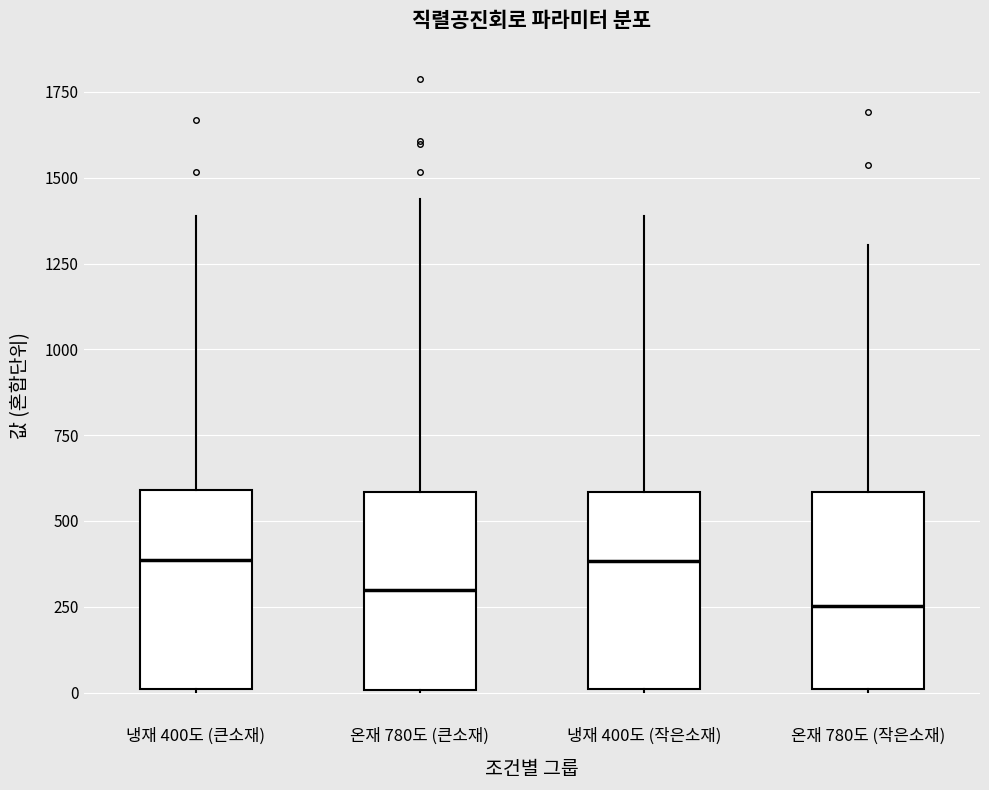

Reading left to right, transcribe this box plot: for each box, give where its median line is, the range the box spans, and where its two whiskers end, as read against the y-axis. The values are not printed on the chart, so give them approximately, as read against the axis.

냉재 400도 (큰소재): median 400, box 0 to 600, whiskers 0 to 1400
온재 780도 (큰소재): median 300, box 0 to 600, whiskers 0 to 1450
냉재 400도 (작은소재): median 400, box 0 to 600, whiskers 0 to 1400
온재 780도 (작은소재): median 250, box 0 to 600, whiskers 0 to 1300